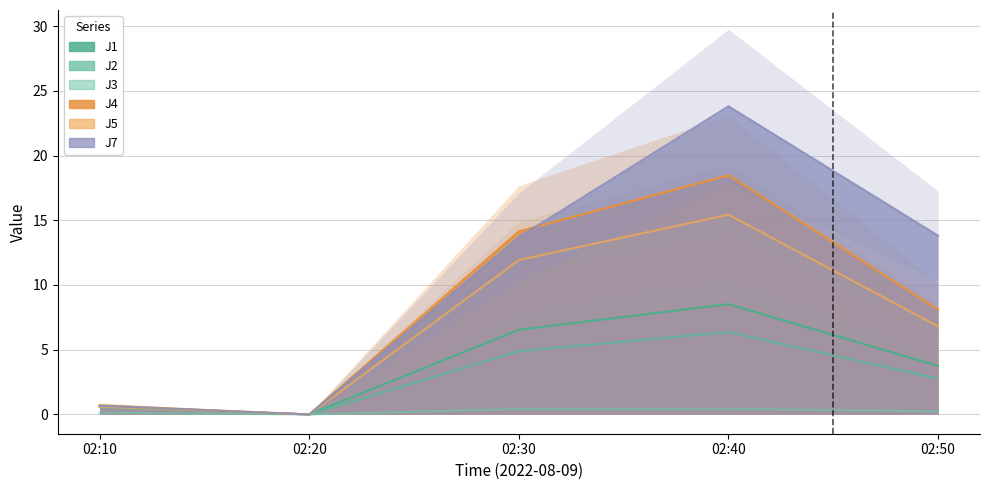

How many data points in J7 are less than 13?

2